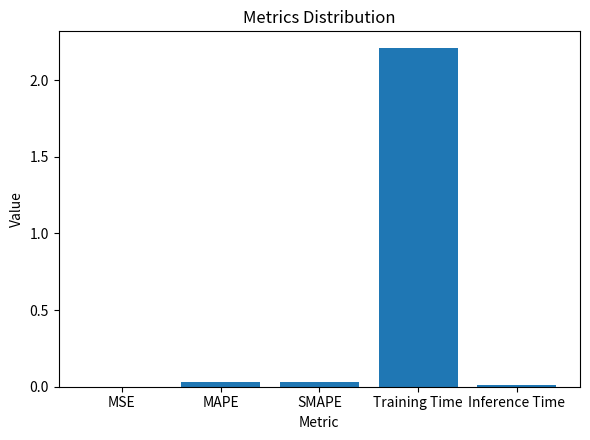

What is the maximum value shown in the chart?

2.2